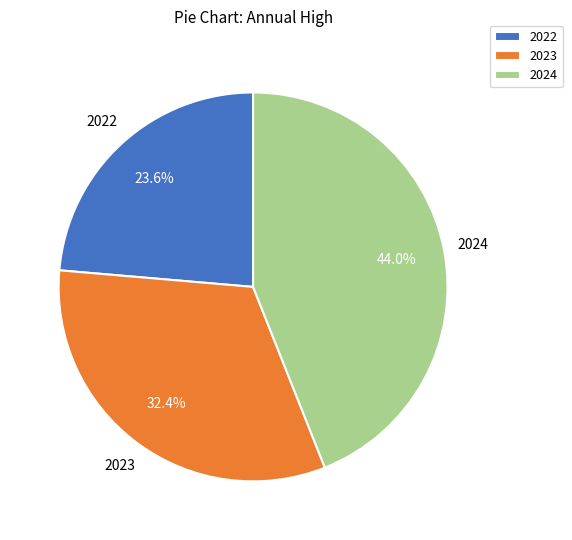

Approximately how many times larger is the value at 2023 compared to 2022?

1.4